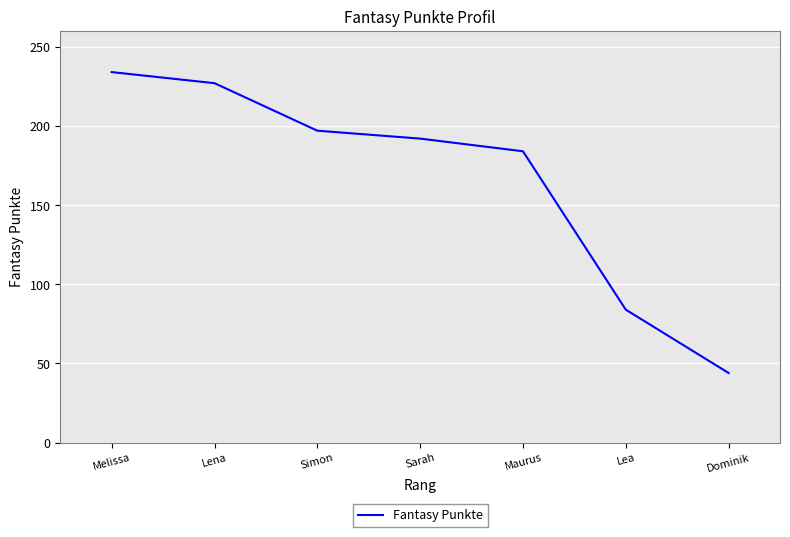

What position from the left is Lea?

6